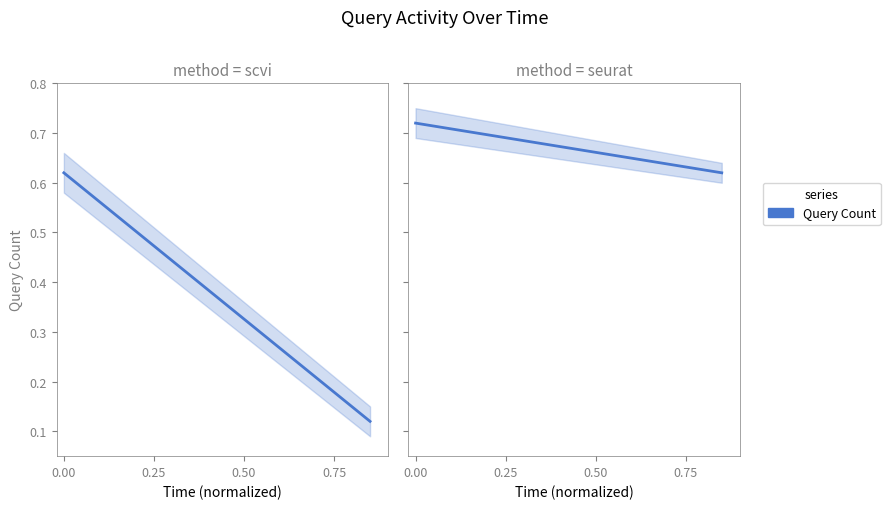

How many lines are shown in the chart?

1